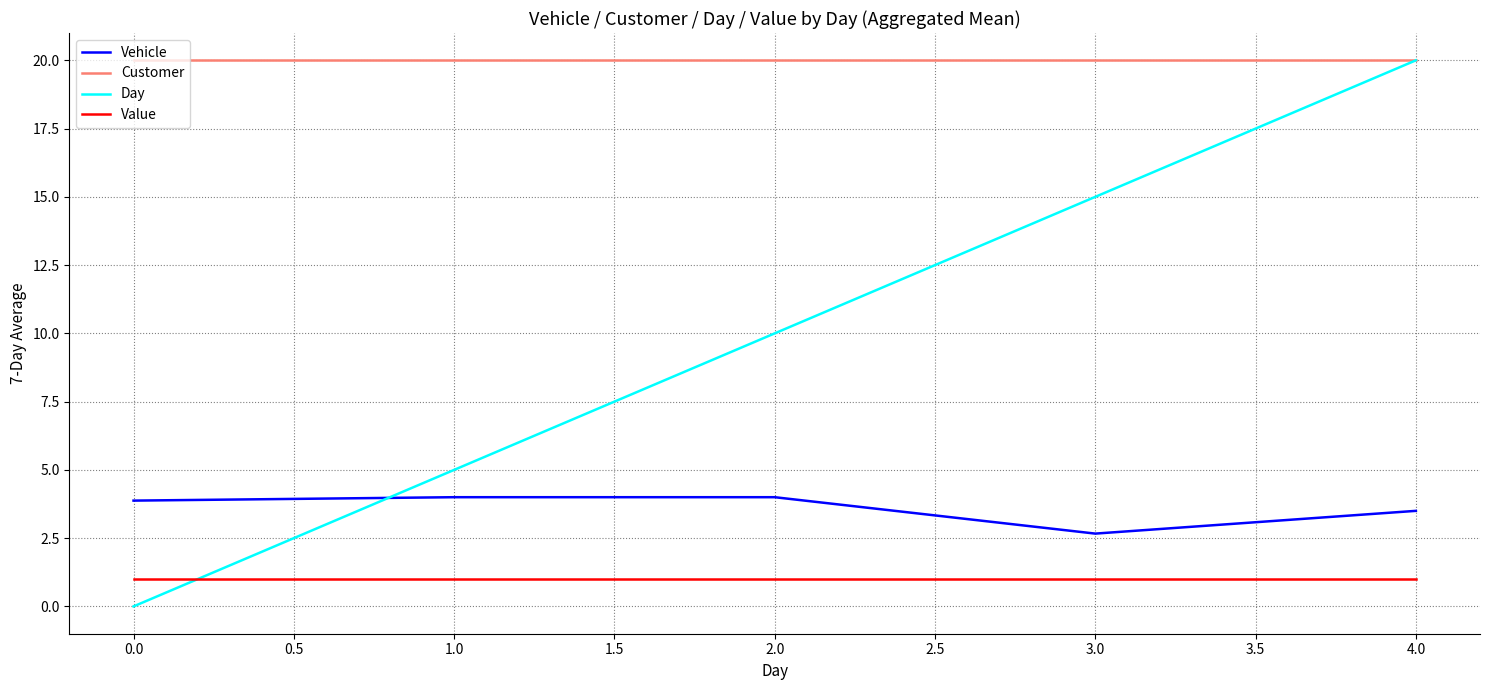

At which category is the sum across all series the highest?

4.0